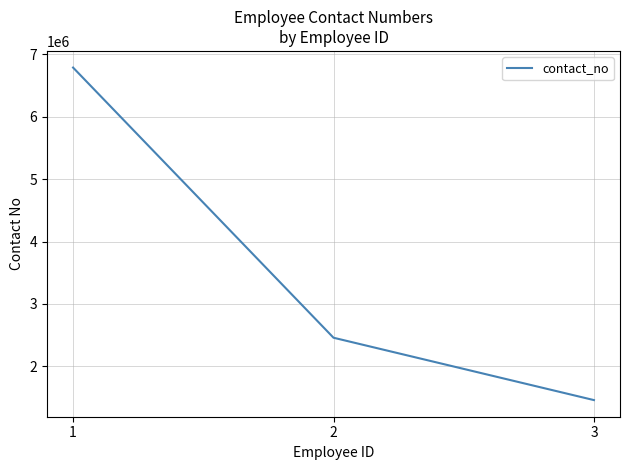

What is the smallest value displayed?

1456789